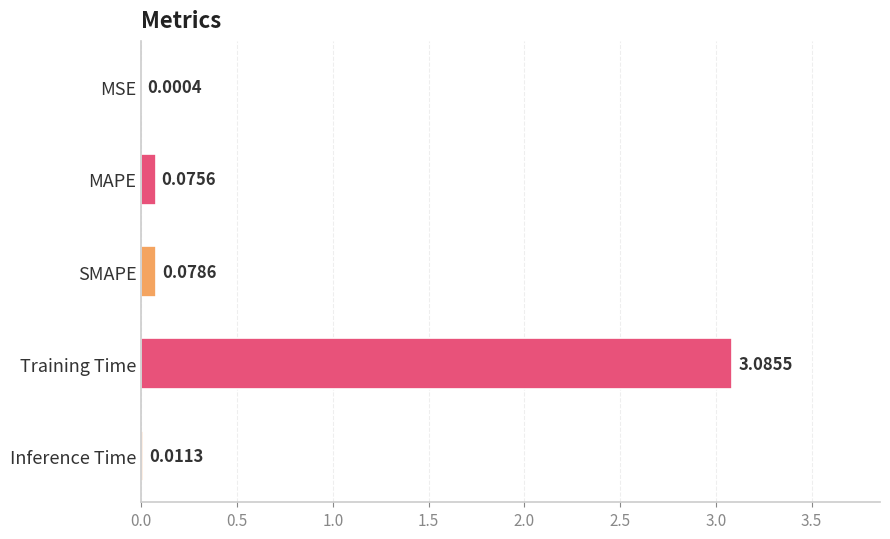

What is the sum of the values at Inference Time and Training Time?

3.1